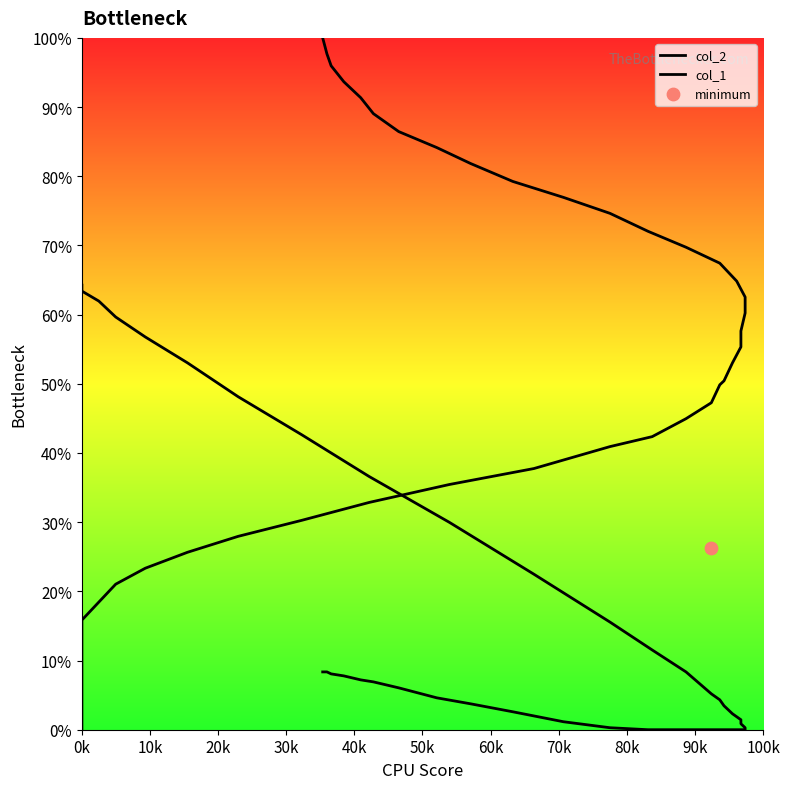

Is the value of col_2 at 39 greater than the value of col_1 at 80k?

Yes